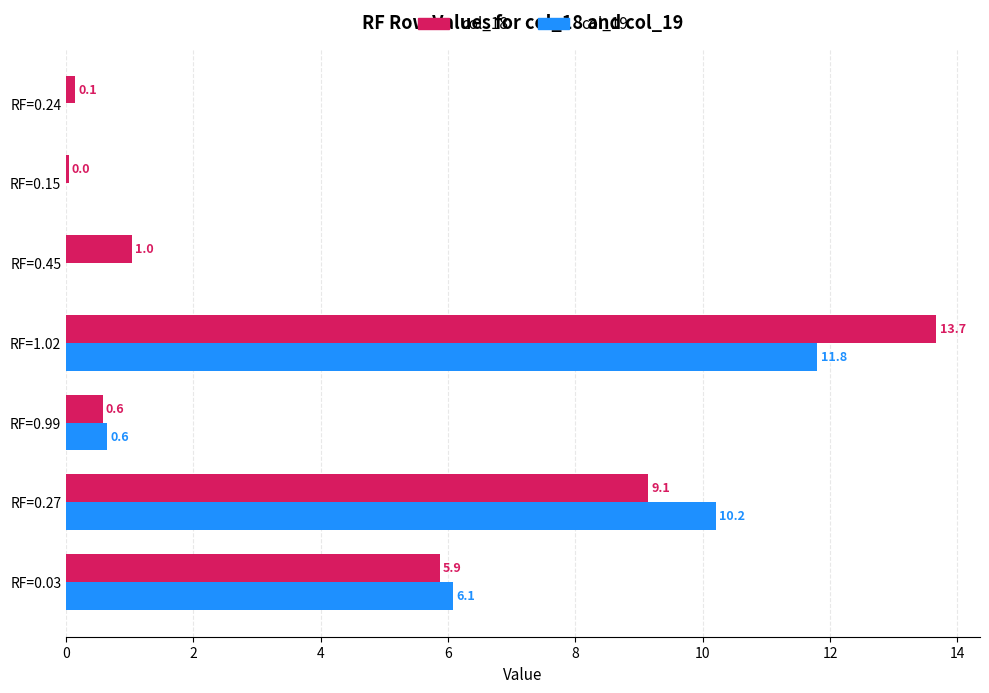

At which label is col_19 closest to 5?

RF=0.03